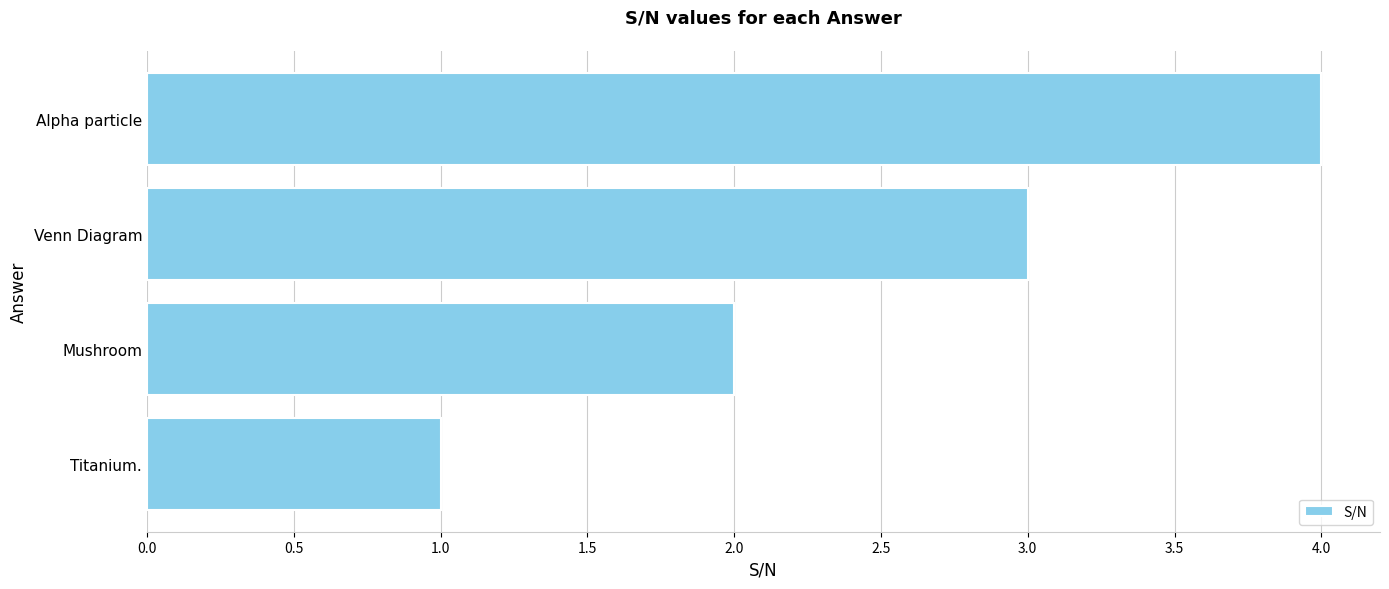

Rank the categories by value from lowest to highest.

Titanium., Mushroom, Venn Diagram, Alpha particle